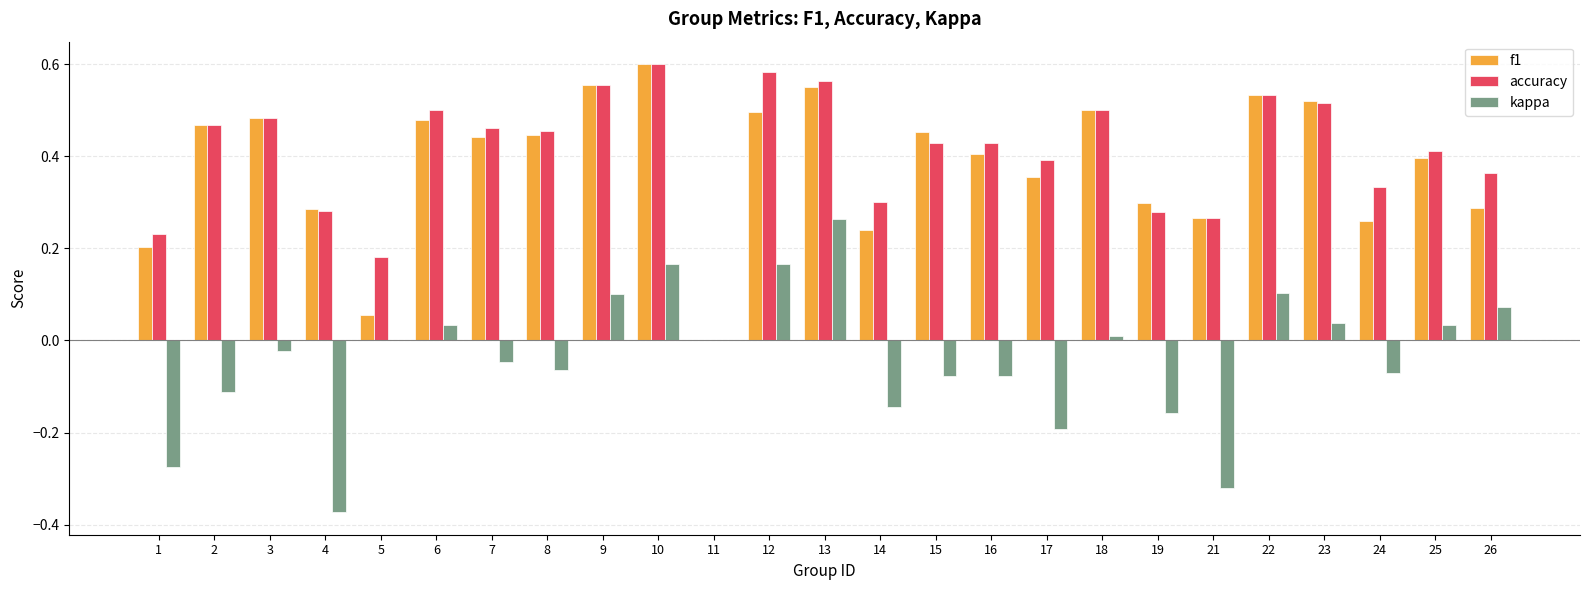

What is the total value across all series at 3?

0.9